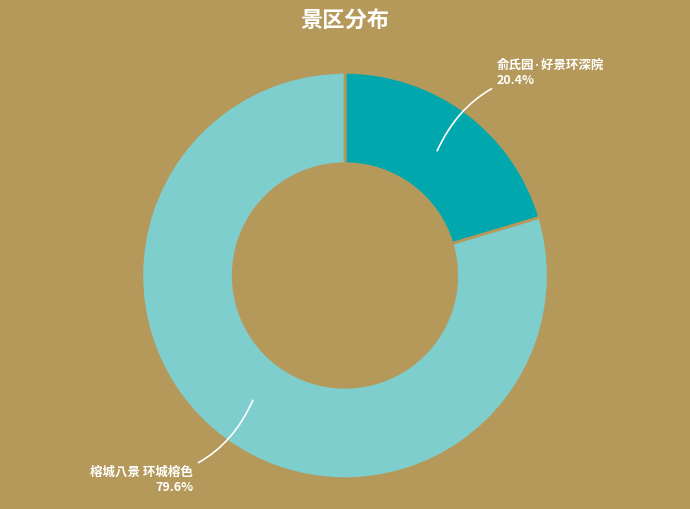

The 俞氏园·好景环深院 slice represents 20% of the pie. True or false?

True